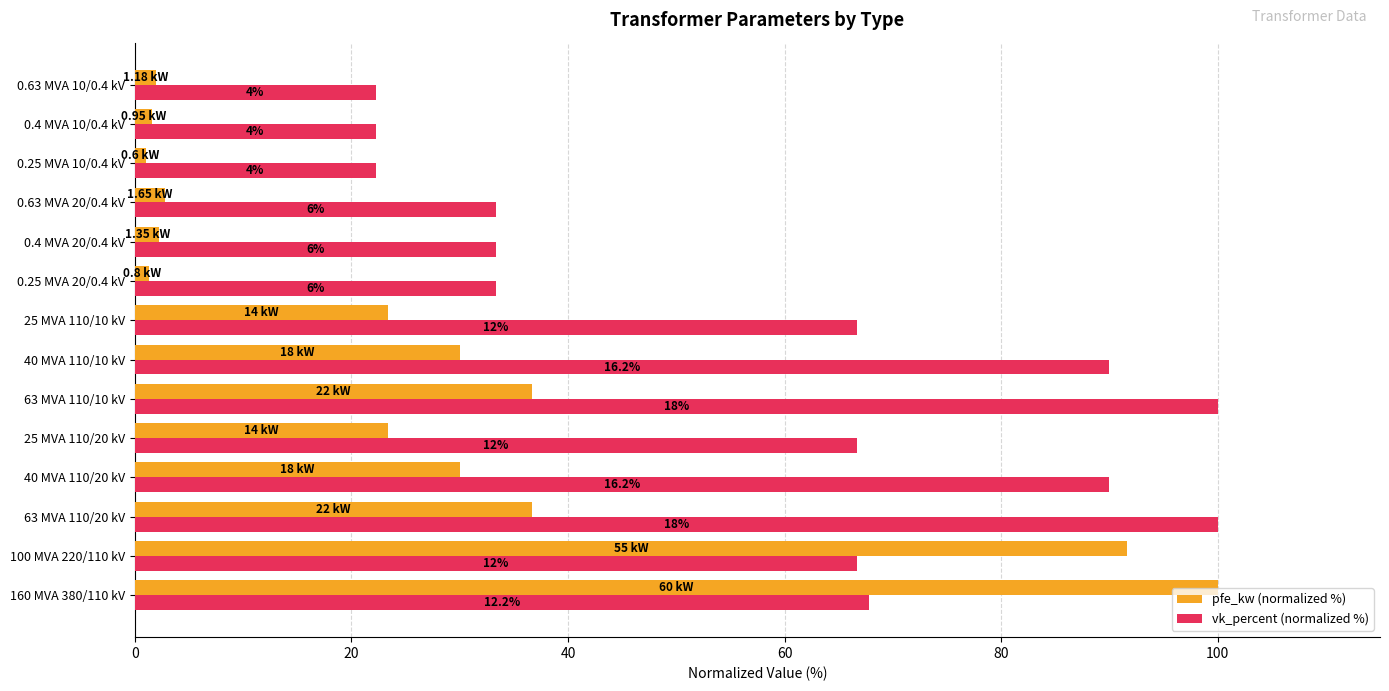

What are all the series names shown in the legend?

pfe_kw (normalized %), vk_percent (normalized %)